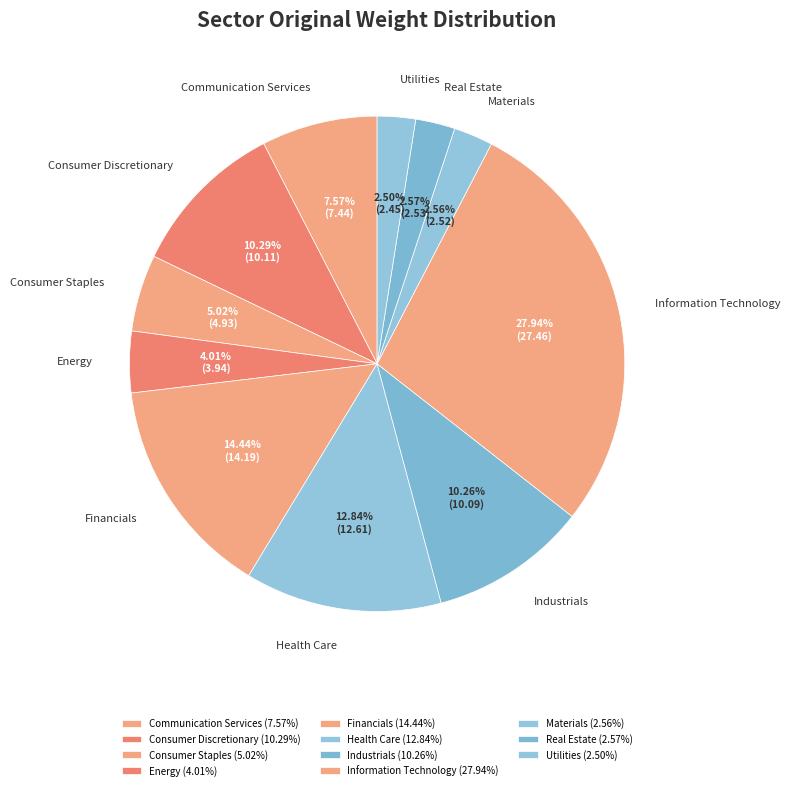

What is the ratio of the value at Real Estate to the value at Communication Services?

0.3